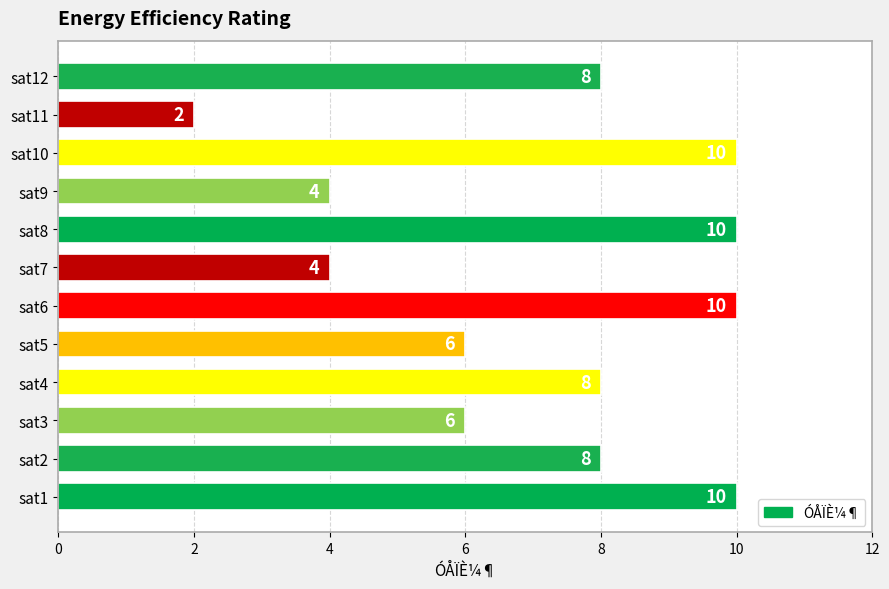

The value at sat11 is 3. True or false?

False